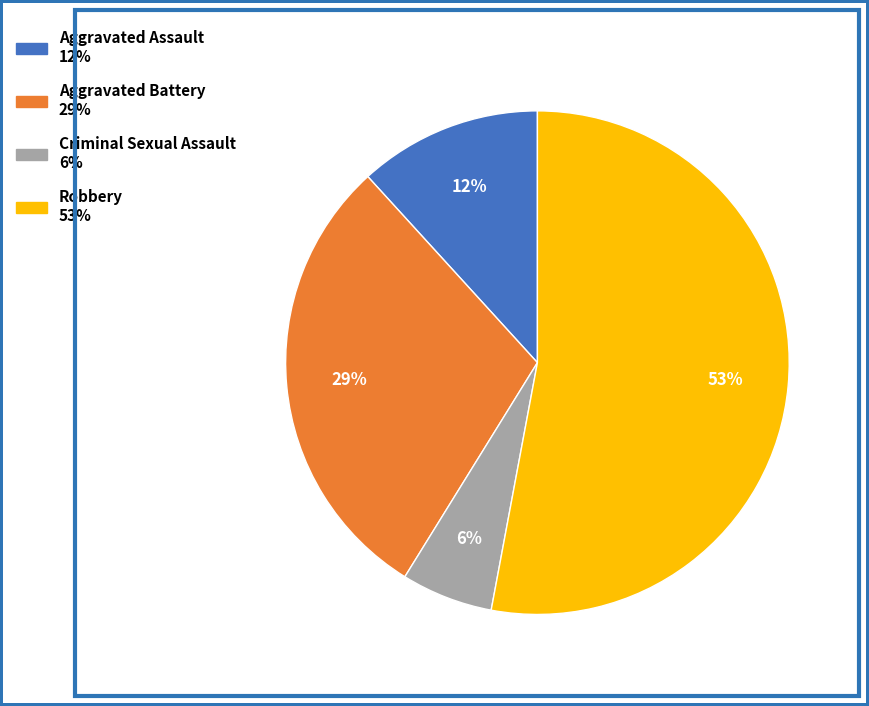

Is the sum of Robbery and Aggravated Battery greater than half?

Yes